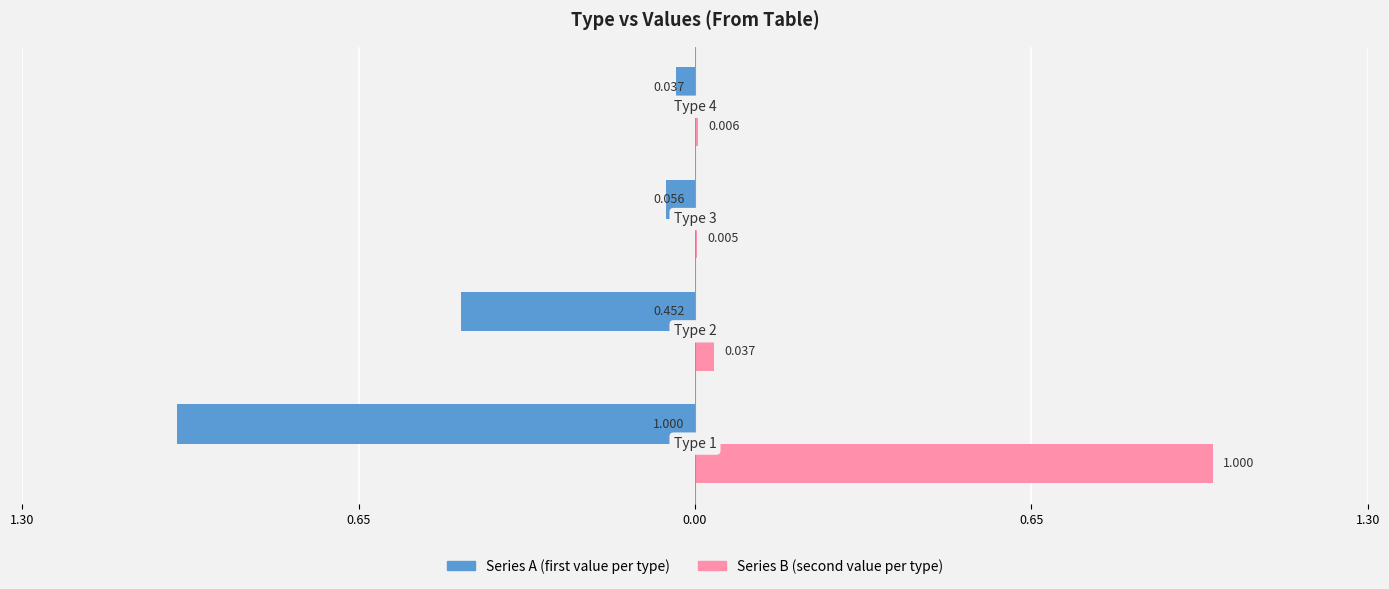

What are all the series names shown in the legend?

Series A (first value per type), Series B (second value per type)